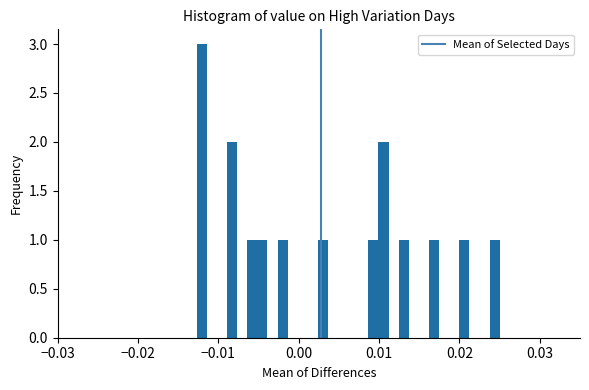

Around what value on the x-axis is the tallest bar? Give the approximate position of its centre, as read against the axis.

-0.012